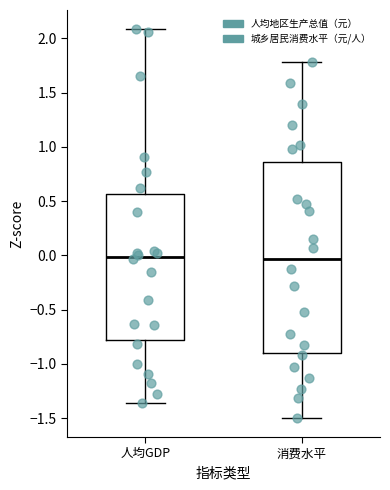

Comparing the boxes themselves (not the whiskers), which one is the tallest?

消费水平